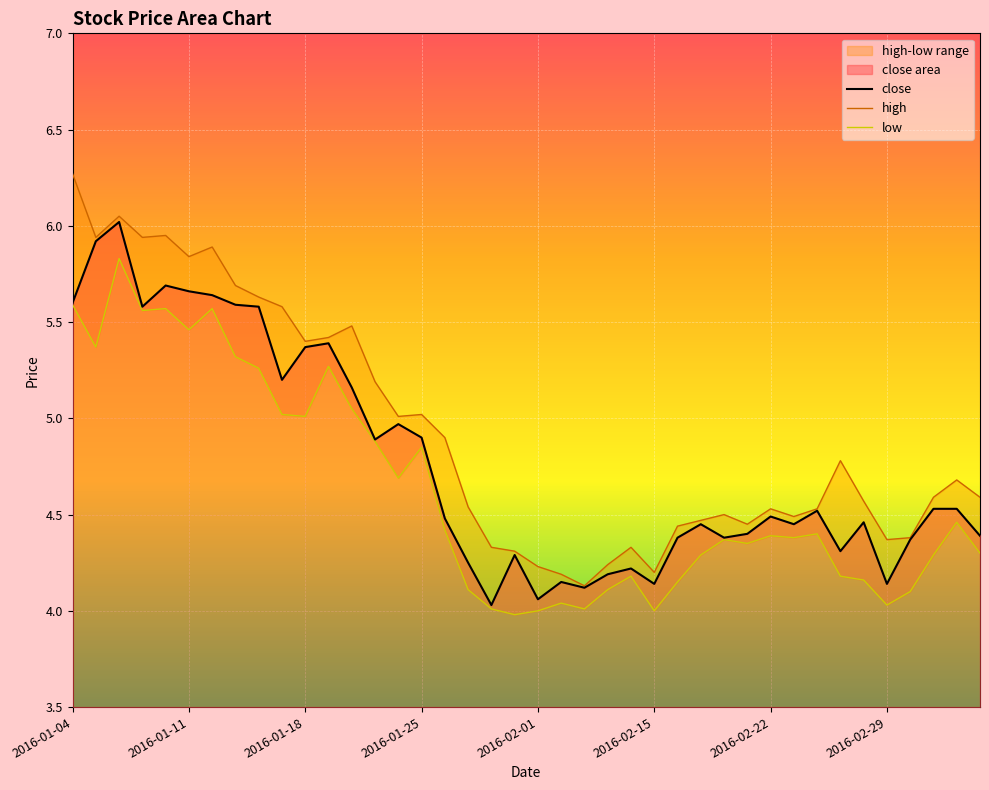

Between 2016-01-07 and 2016-01-29, which series saw the biggest shift?

high